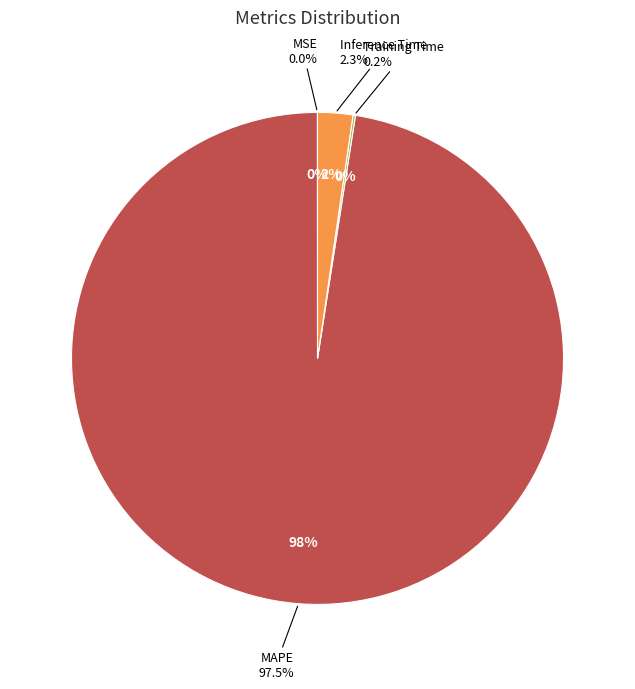

To the nearest percent, what is the combined percentage of Inference Time and MSE?

2%